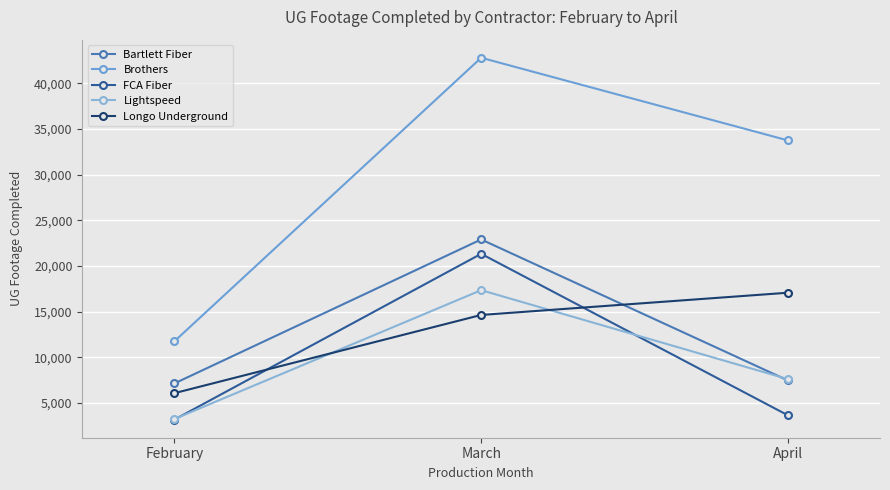

At which label does Longo Underground first exceed 14625?

April